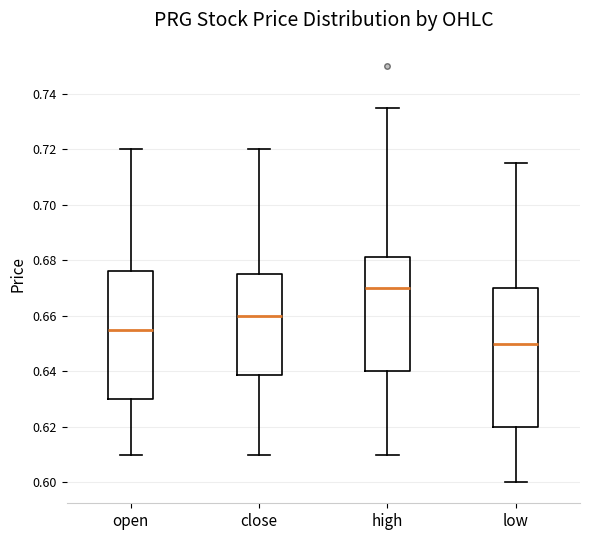

Reading left to right, transcribe this box plot: for each box, give where its median line is, the range the box spans, and where its two whiskers end, as read against the y-axis. The values are not printed on the chart, so give them approximately, as read against the axis.

open: median 0.656, box 0.630 to 0.676, whiskers 0.610 to 0.720
close: median 0.660, box 0.638 to 0.676, whiskers 0.610 to 0.720
high: median 0.670, box 0.640 to 0.682, whiskers 0.610 to 0.736
low: median 0.650, box 0.620 to 0.670, whiskers 0.600 to 0.716